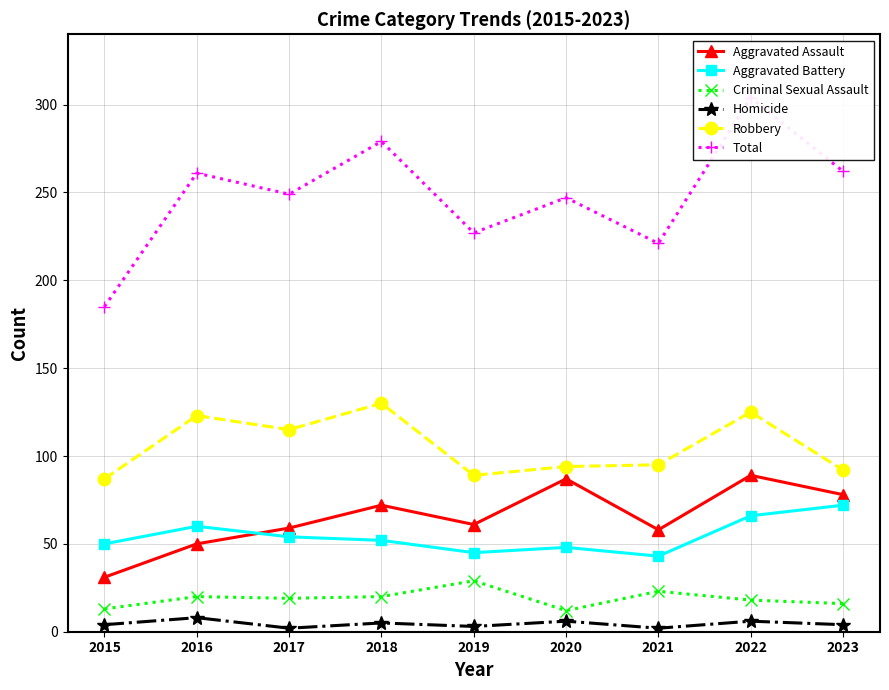

What is the highest value of the Robbery series?

130